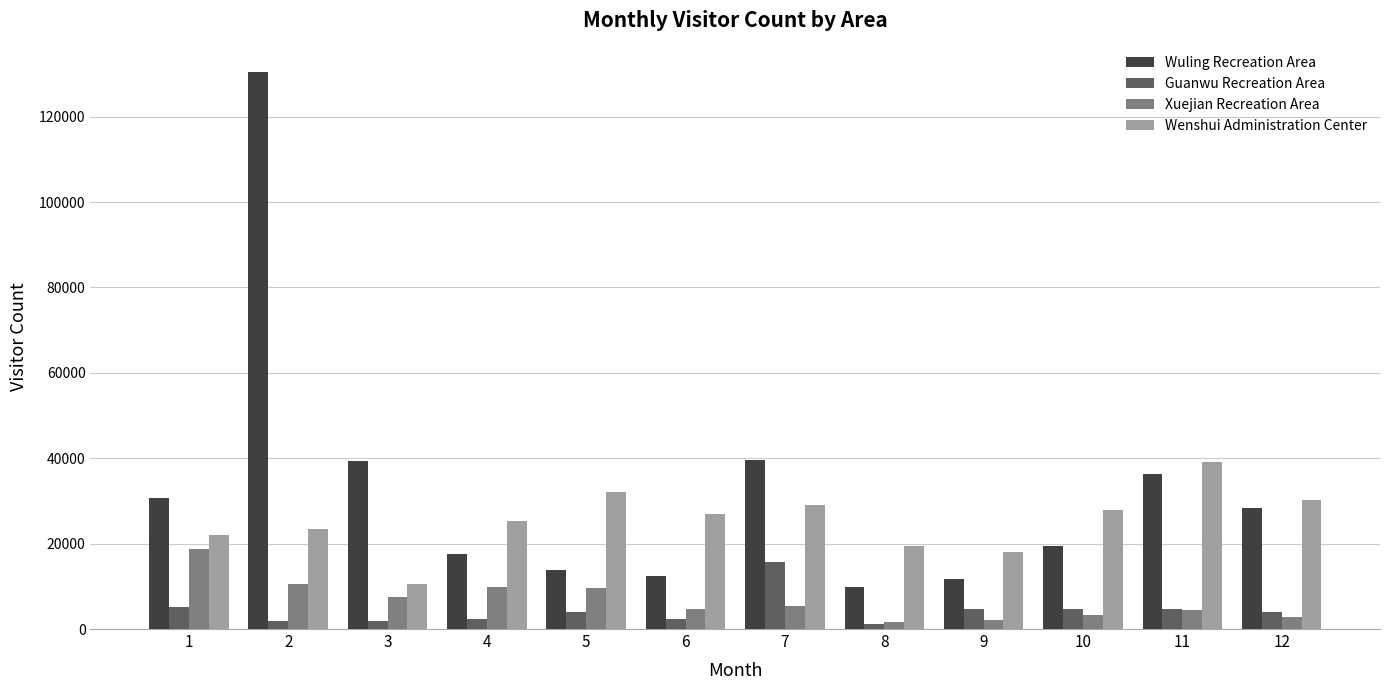

Is the value of Guanwu Recreation Area at 6 greater than the value of Xuejian Recreation Area at 2?

No